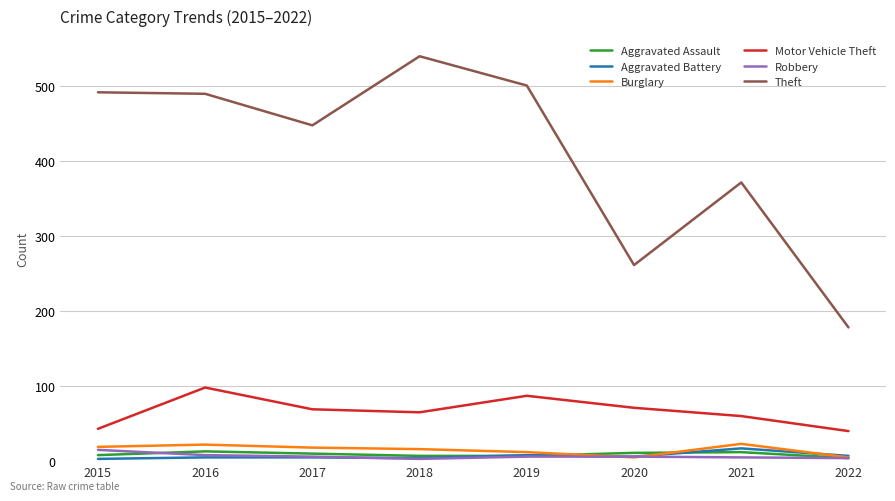

What is the minimum value for Burglary?

5